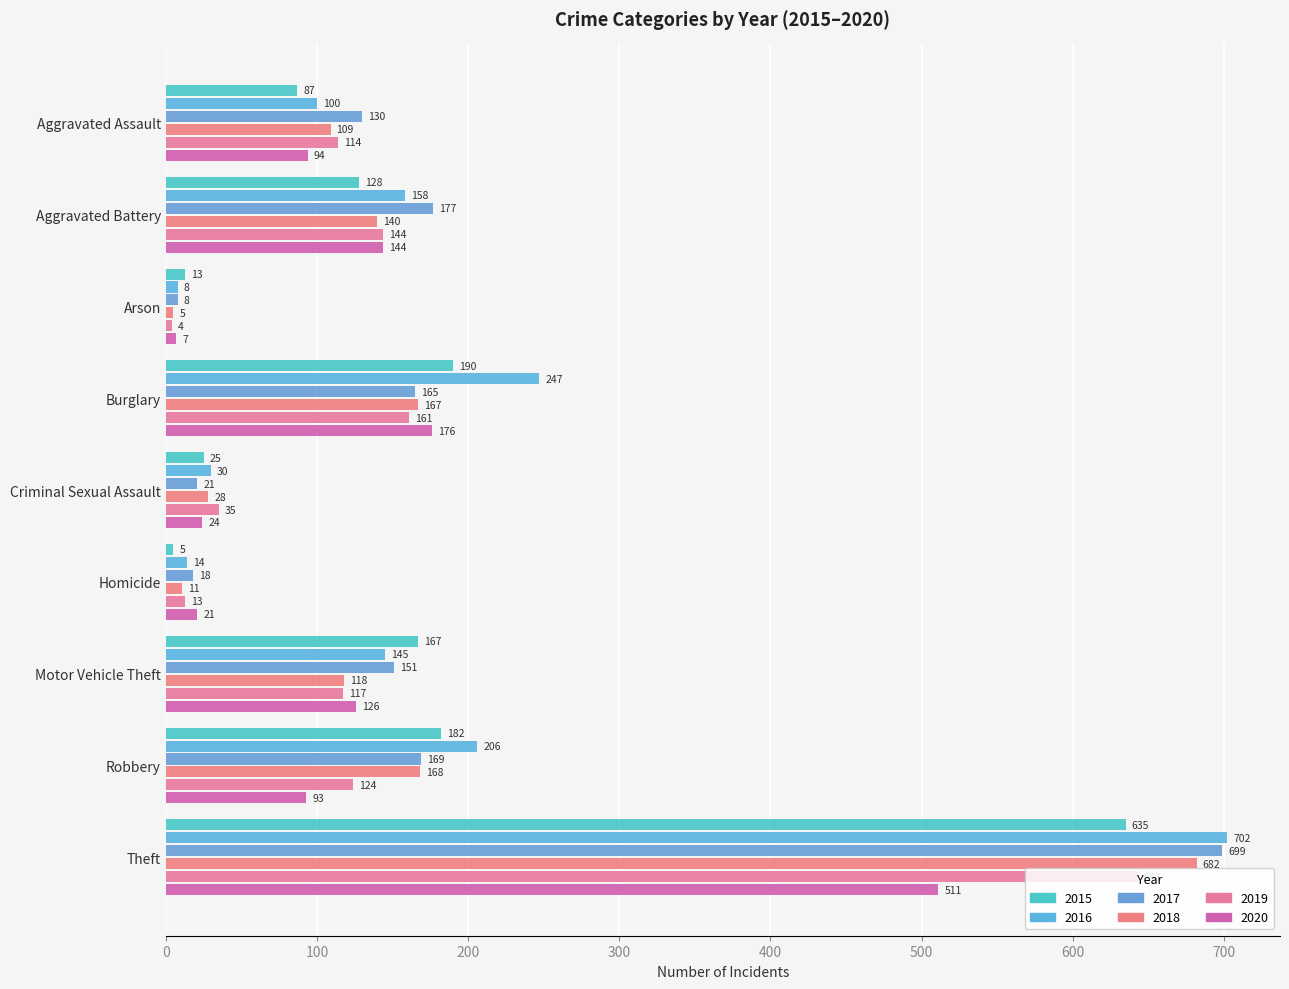

Reading right to left, what are all the values shown in this chart?

2015: 635	182	167	5	25	190	13	128	87
2016: 702	206	145	14	30	247	8	158	100
2017: 699	169	151	18	21	165	8	177	130
2018: 682	168	118	11	28	167	5	140	109
2019: 643	124	117	13	35	161	4	144	114
2020: 511	93	126	21	24	176	7	144	94